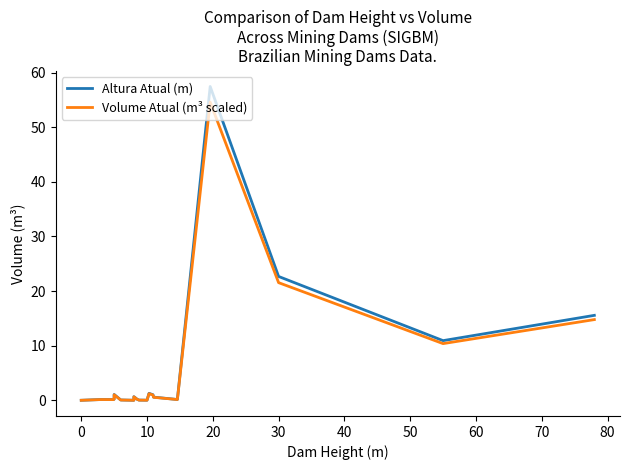

What is the average value of the Volume Atual (m³ scaled) series?

5.4